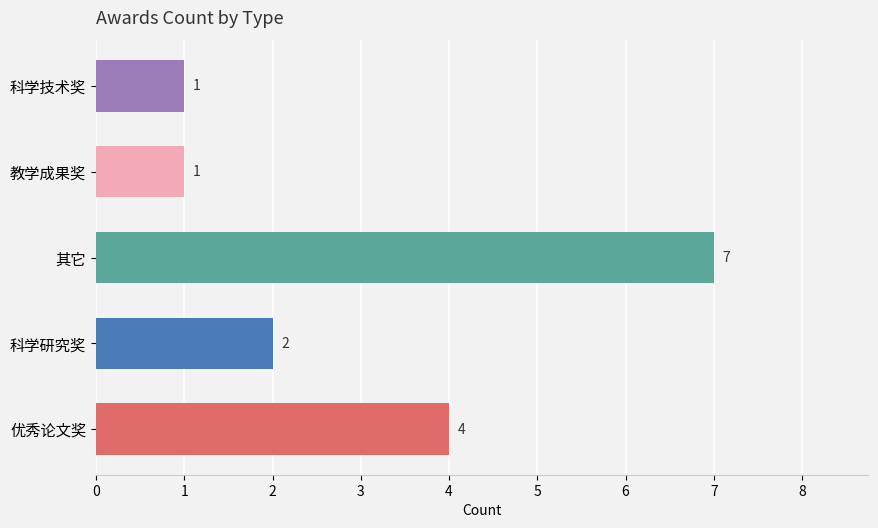

Between 优秀论文奖 and 科学技术奖, which is larger?

优秀论文奖